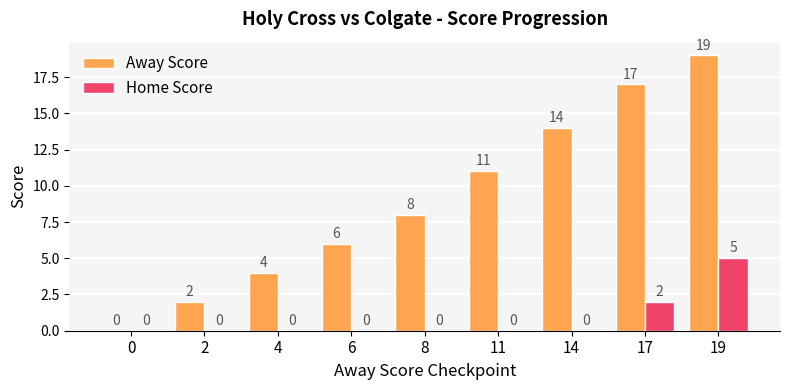

Reading left to right, transcribe all the data shown in this chart.

Away Score: 0	2	4	6	8	11	14	17	19
Home Score: 0	0	0	0	0	0	0	2	5